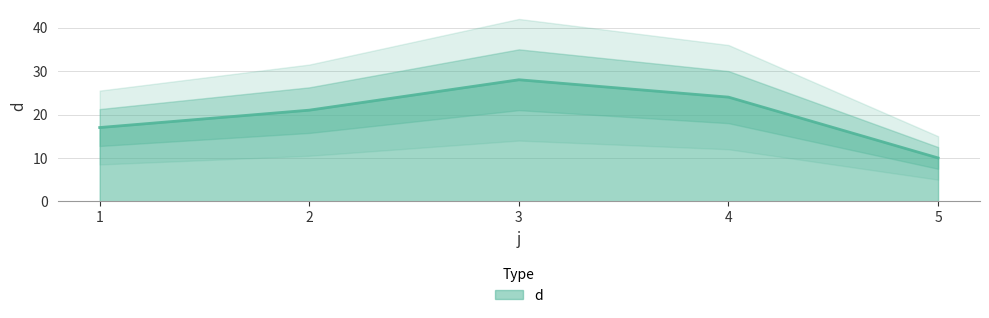

Reading right to left, what are all the values shown in this chart?

5=10	4=24	3=28	2=21	1=17